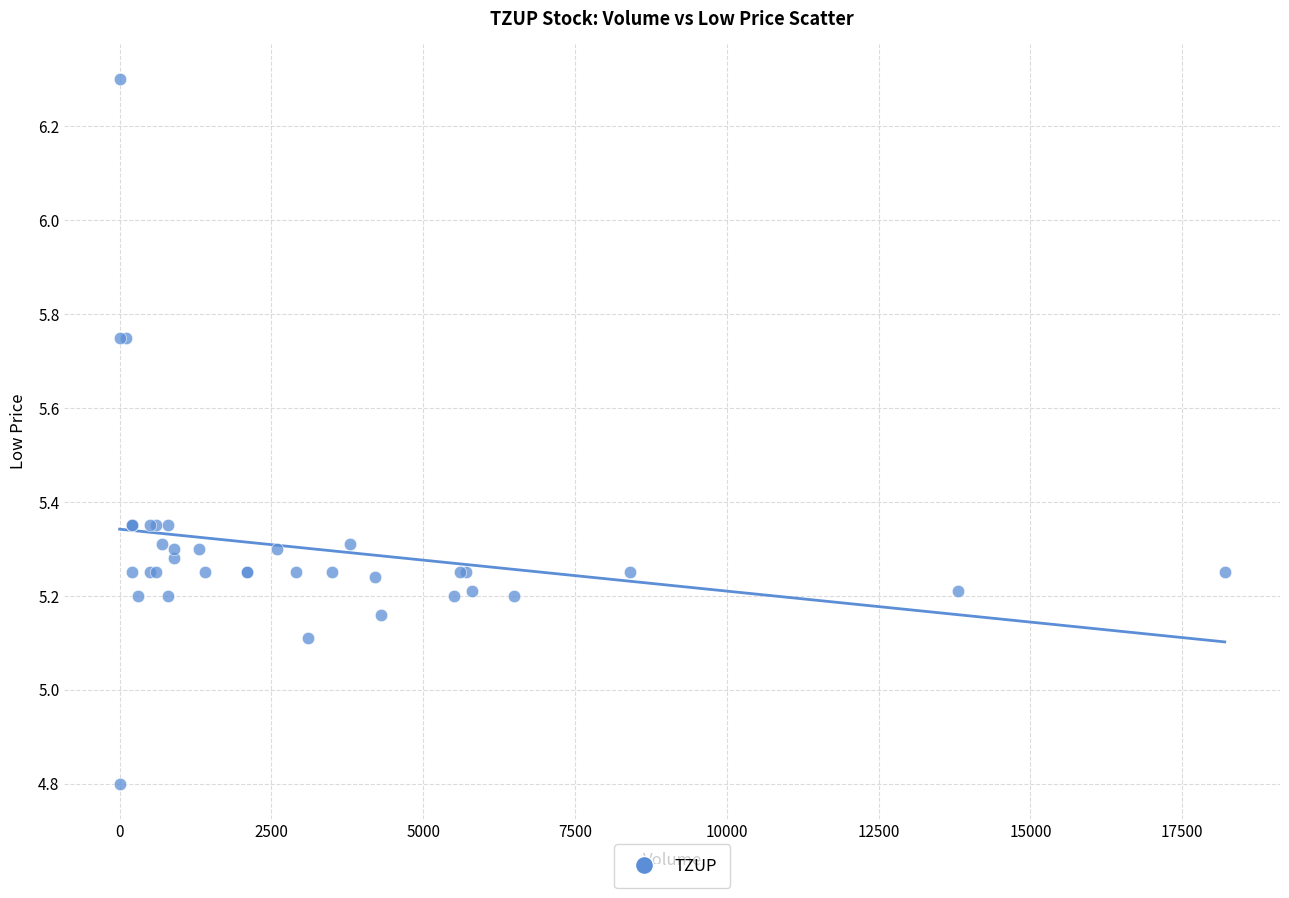

What Y value in the scatter plot is closest to 5?

5.1